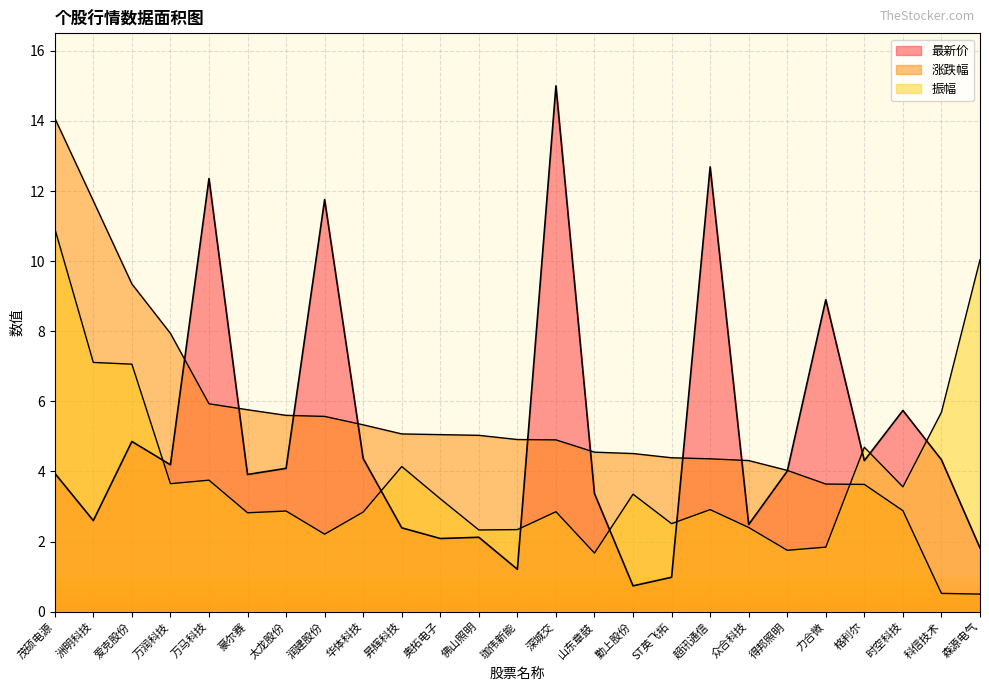

At which label is 振幅 closest to 6?

科信技术